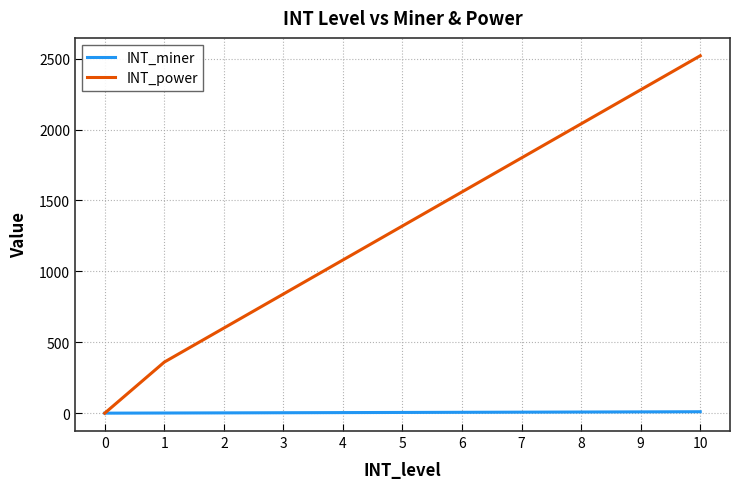

The value of INT_power at 9 is 2280. True or false?

True